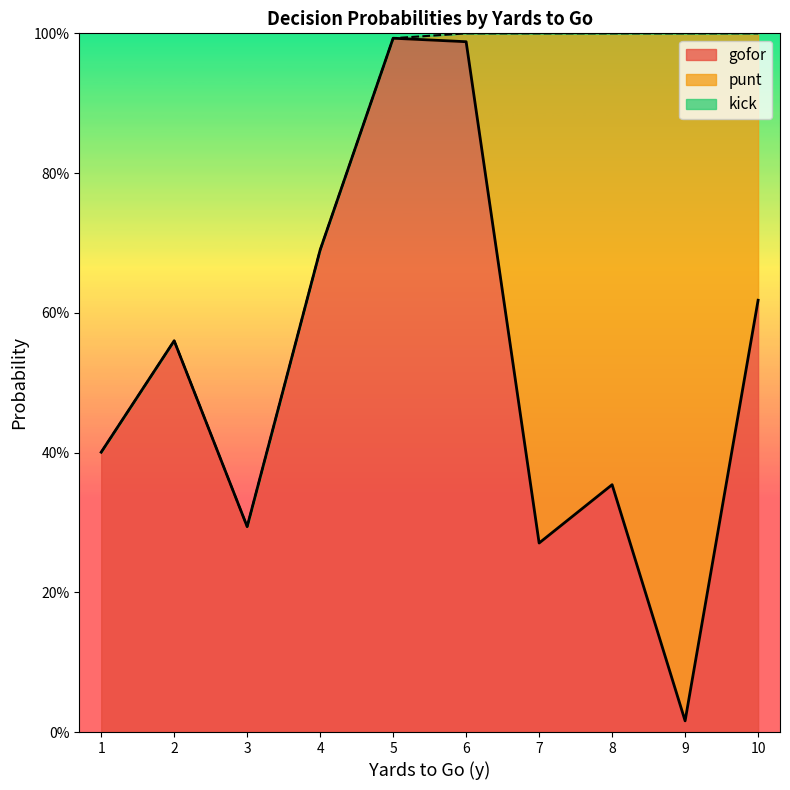

How many series are shown in this chart?

3